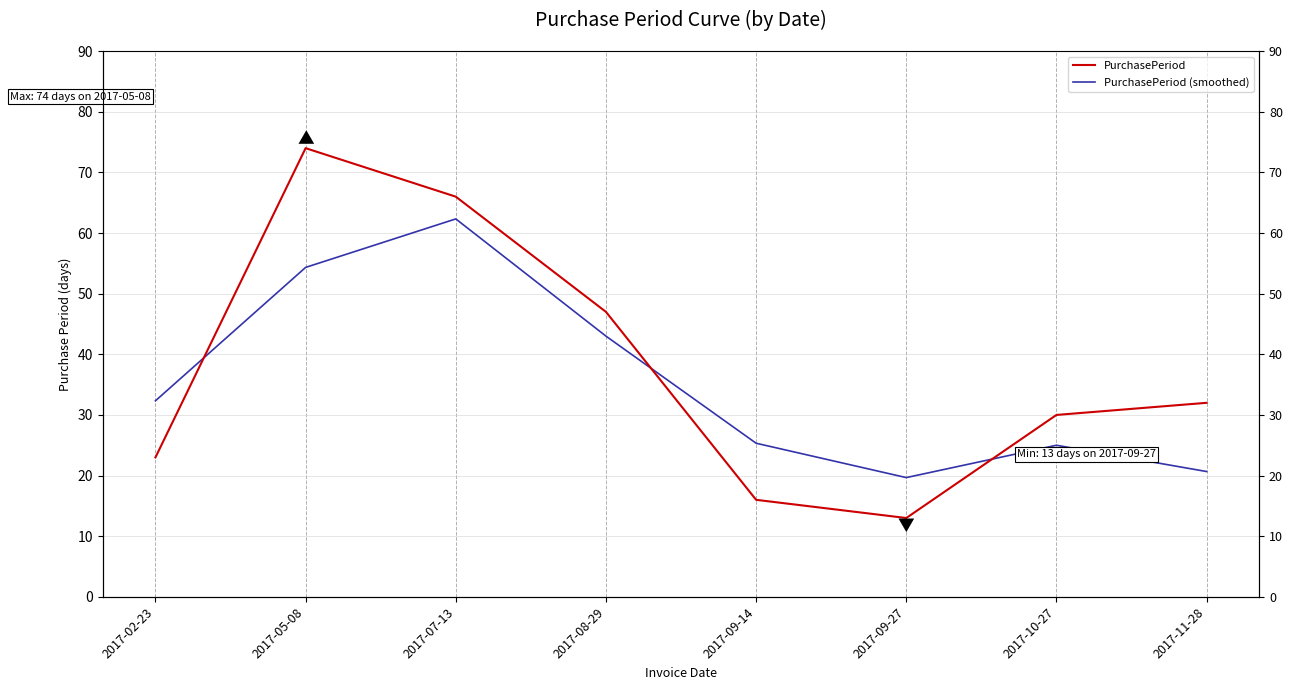

Where do PurchasePeriod (smoothed) and PurchasePeriod first cross each other?

2017-02-23 and 2017-05-08